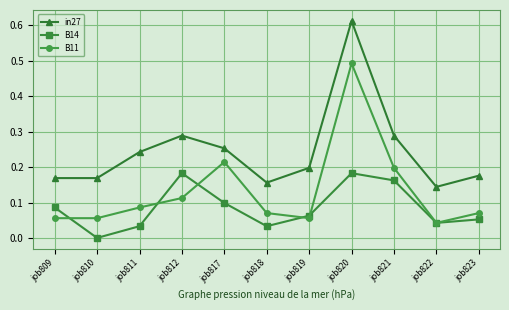

Which series has the widest spread of values?

in27